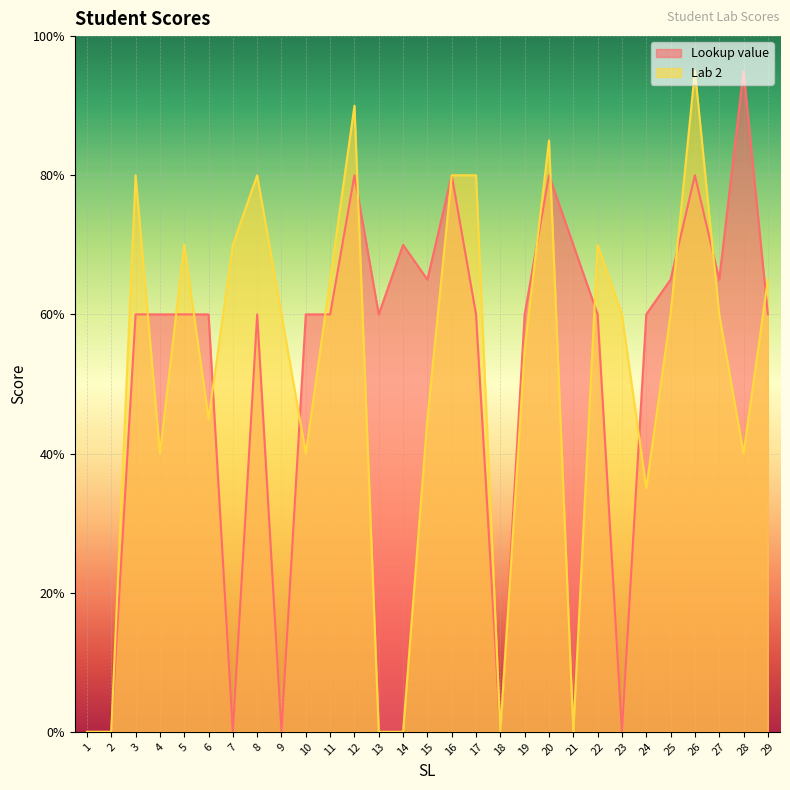

At how many categories does at least one series exceed 9?

2